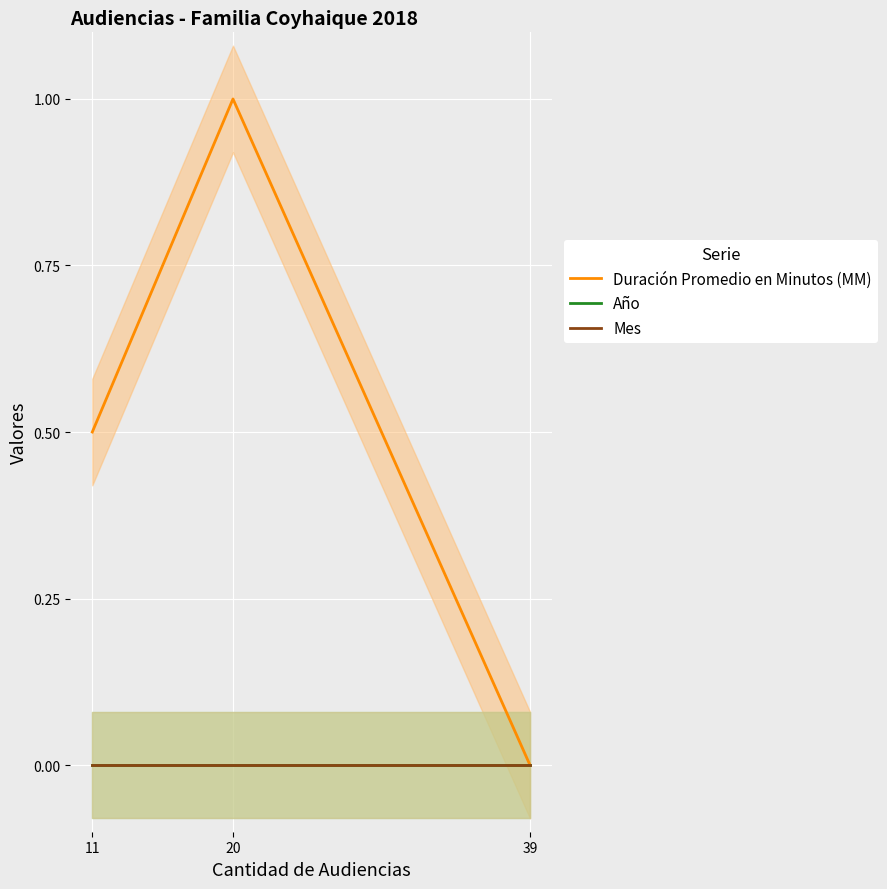

What are all the series names shown in the legend?

Duración Promedio en Minutos (MM), Año, Mes